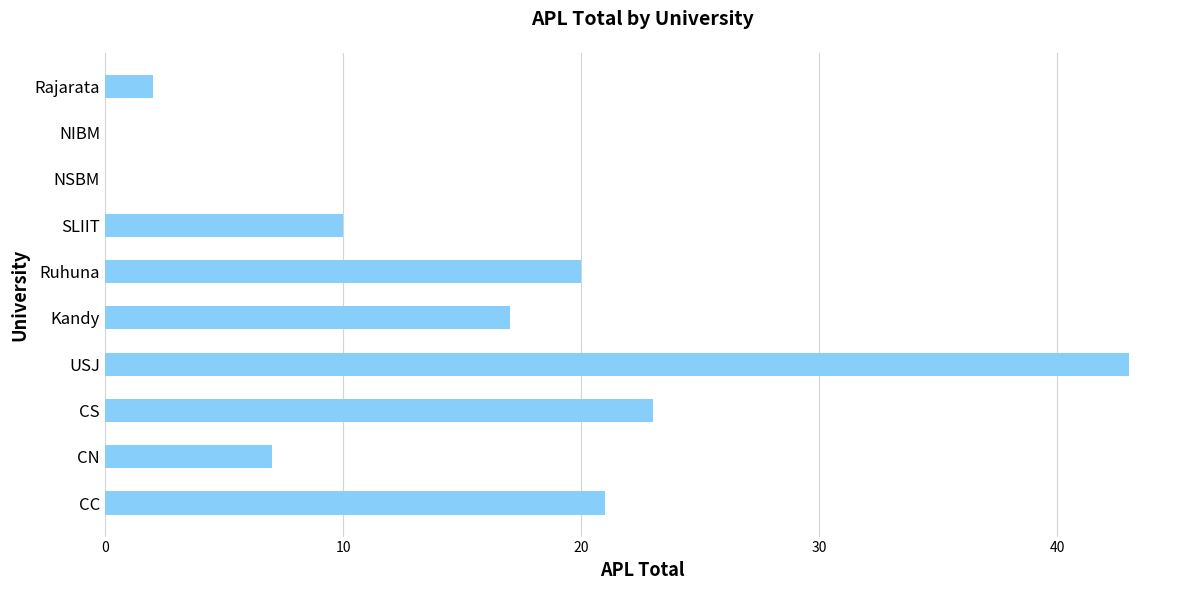

The chart shows a value of 0 at NIBM. True or false?

True